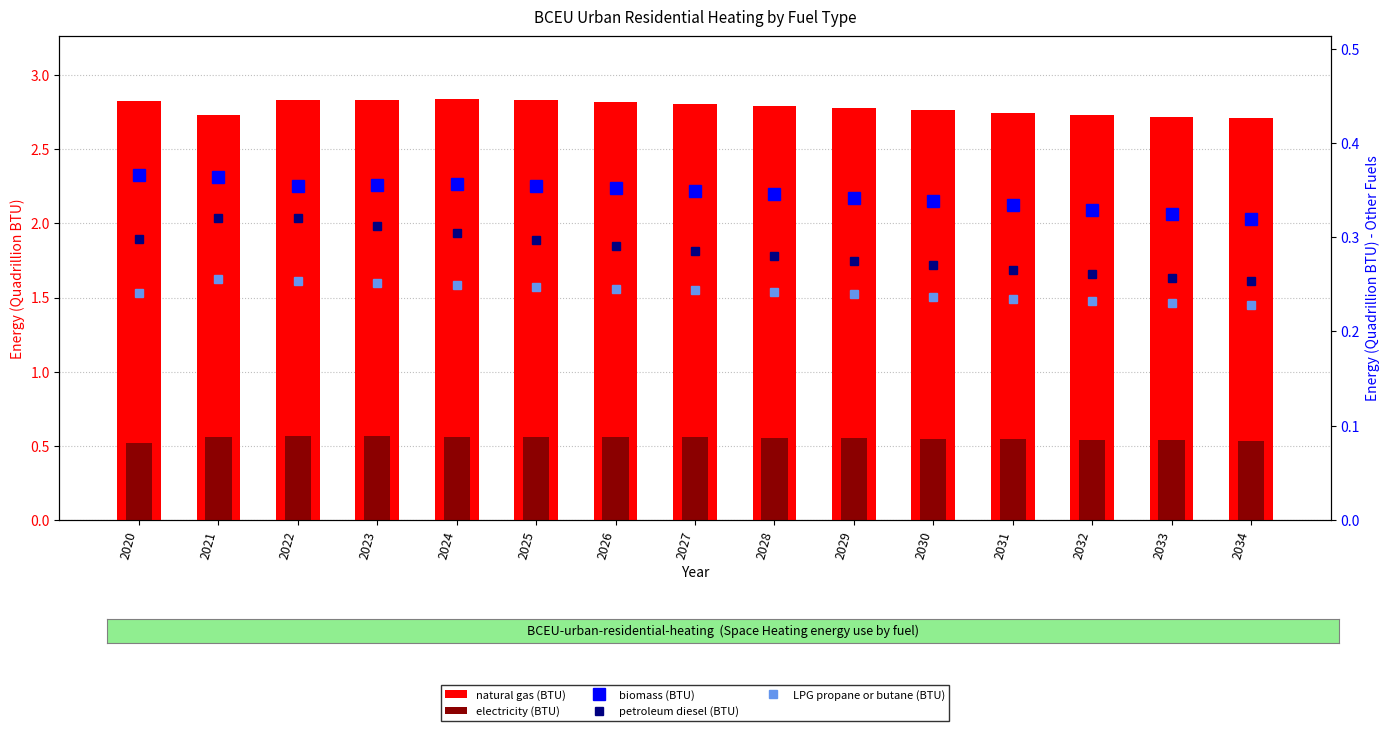

What is the sum of the electricity (BTU) values at 2030 and 2022?

1.1